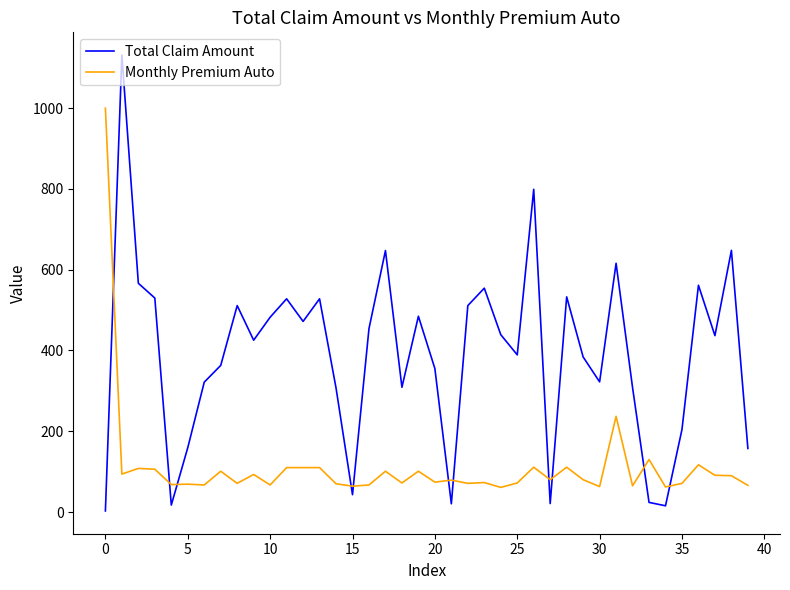

Rank the series by their maximum value, from highest to lowest.

Total Claim Amount, Monthly Premium Auto